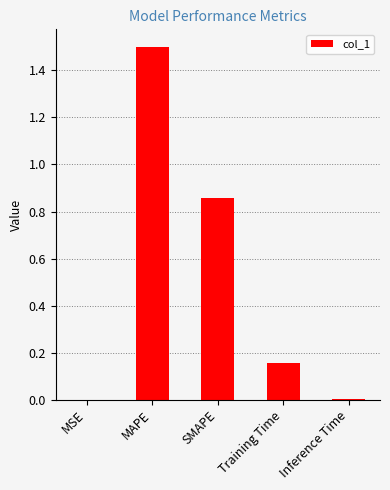

Are the bars horizontal?

No